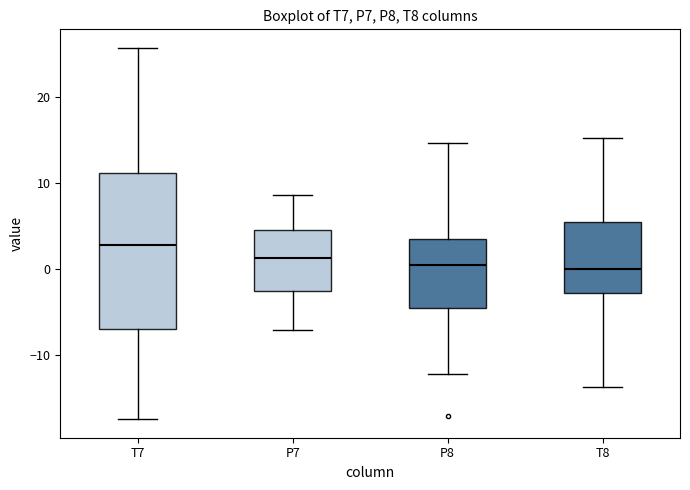

Where is the upper edge of the box for T7 on the y-axis? The values are not printed on the chart, so give them approximately, as read against the axis.

11